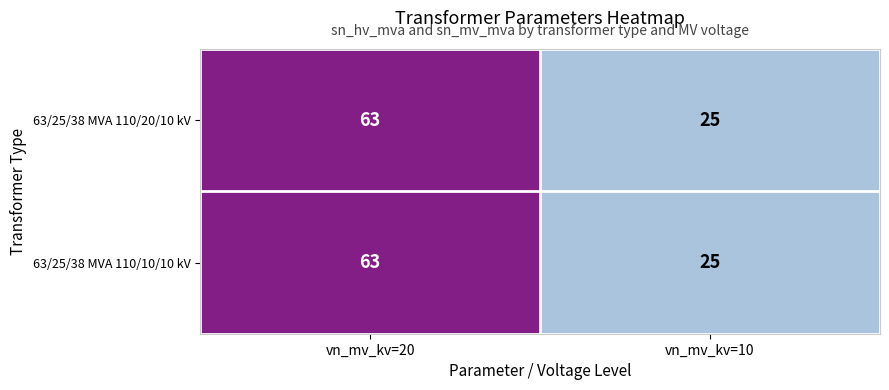

Is it true that 63/25/38 MVA 110/20/10 kV equals 26 at vn_mv_kv=20?

False